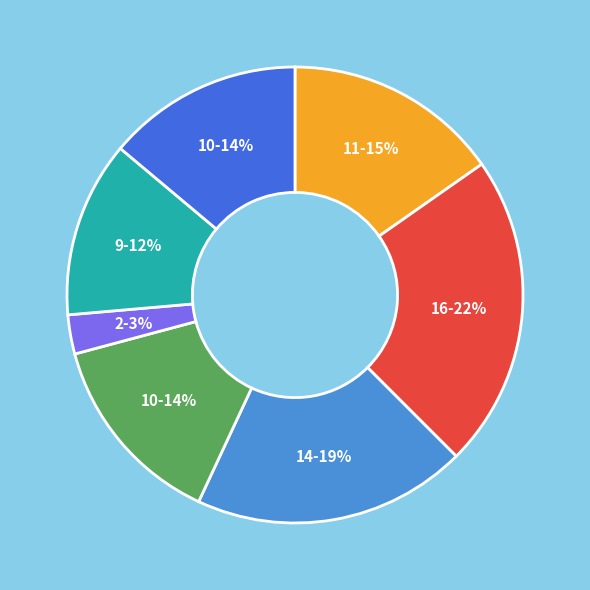

Count the number of slices in the pie.

7